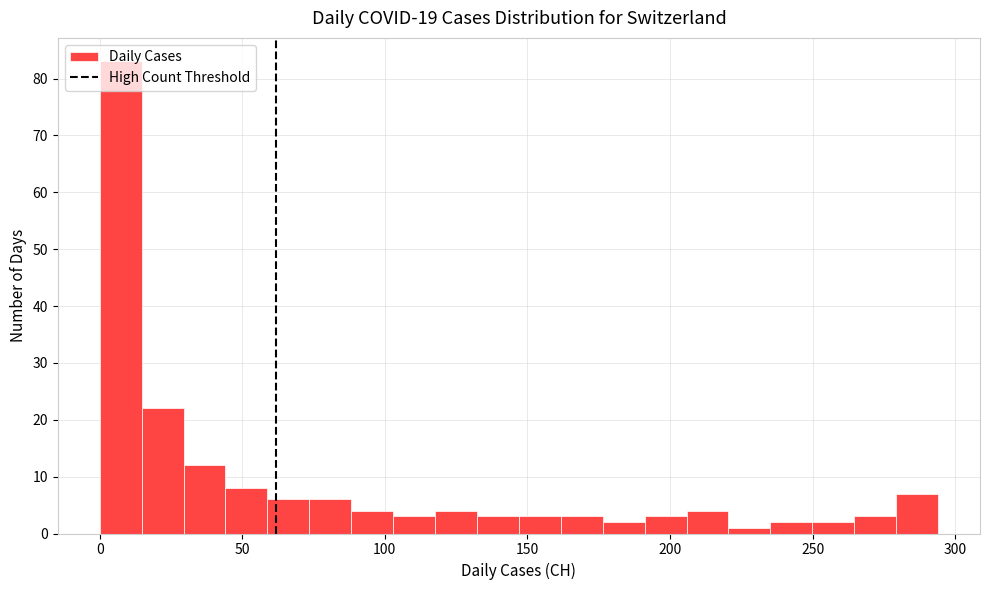

Around what value on the x-axis is the tallest bar? Give the approximate position of its centre, as read against the axis.

5